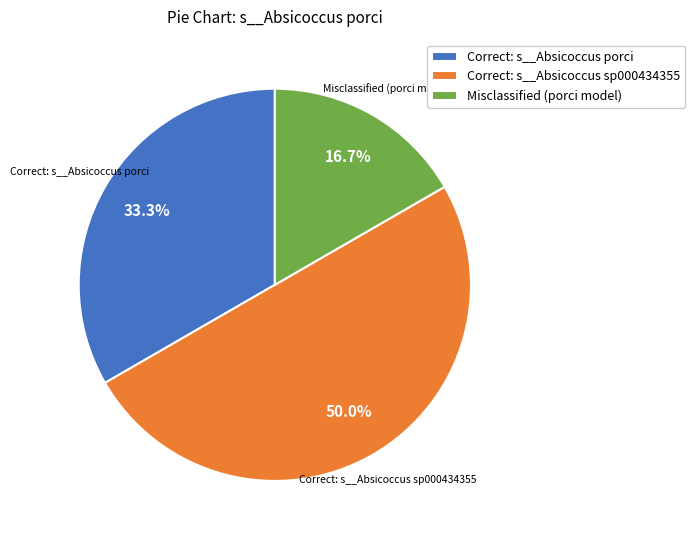

Does Correct: s__Absicoccus porci represent more than half of the total?

No